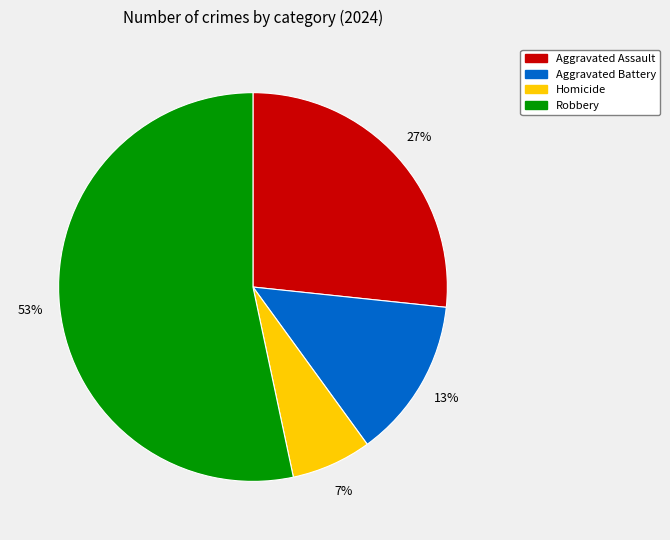

Is it true that Aggravated Assault is 27% of the pie?

True